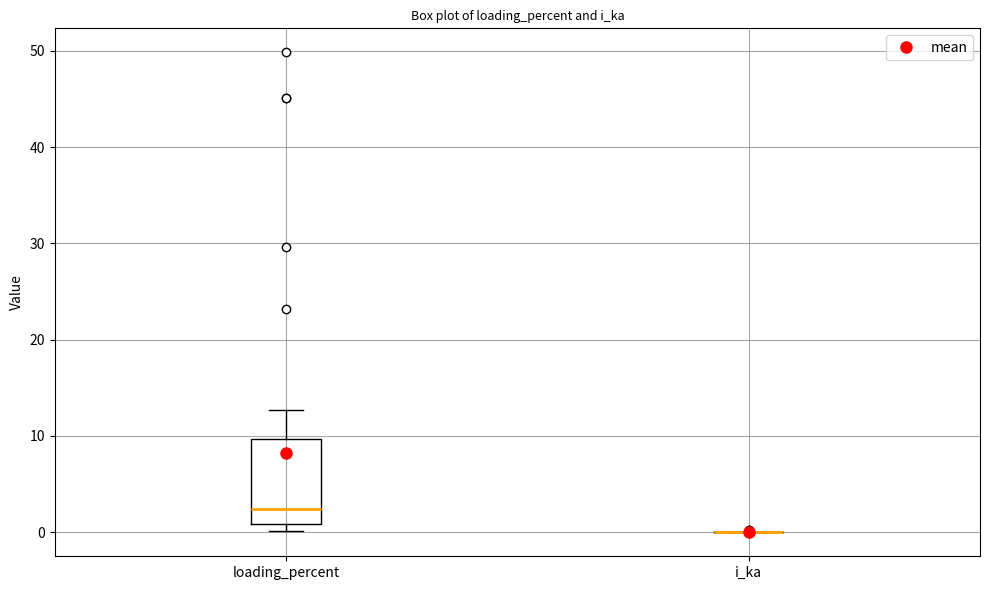

Where is the upper edge of the box for loading_percent on the y-axis? The values are not printed on the chart, so give them approximately, as read against the axis.

10